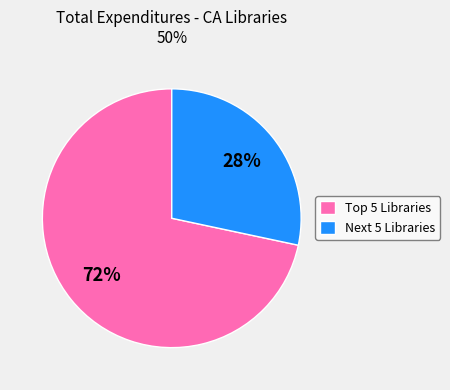

What is the majority slice?

Top 5 Libraries